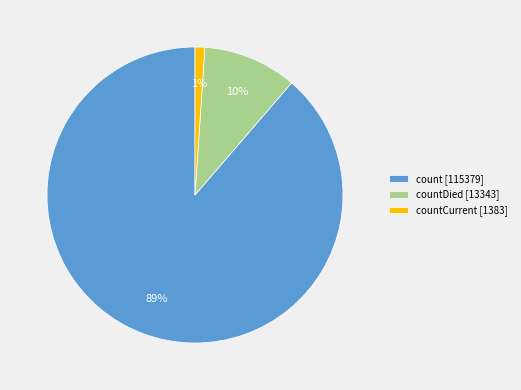

How many slices are in this pie chart?

3